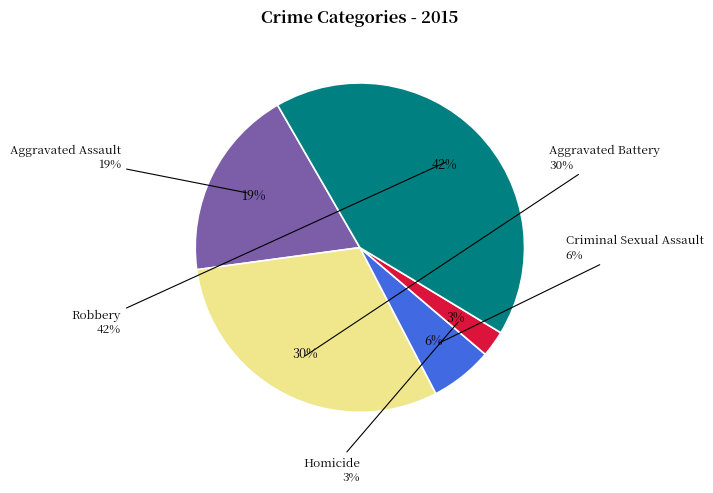

Between Robbery and Homicide, which is larger?

Robbery